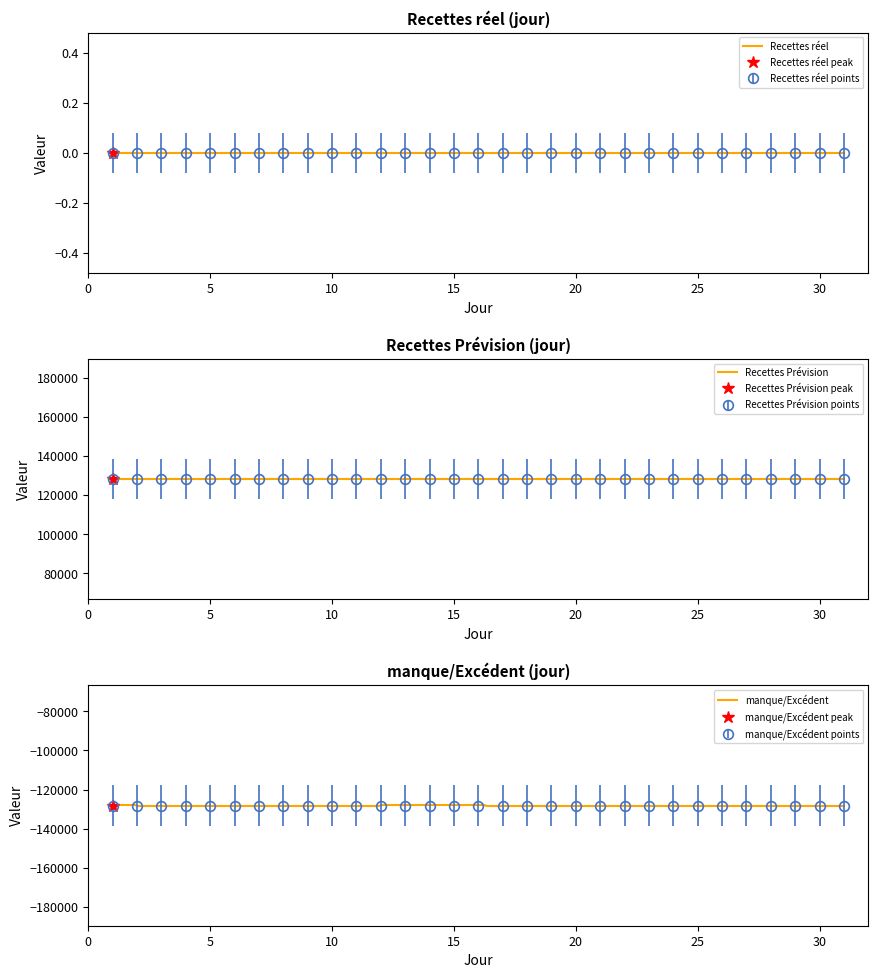

At which category is the sum across all series the highest?

1